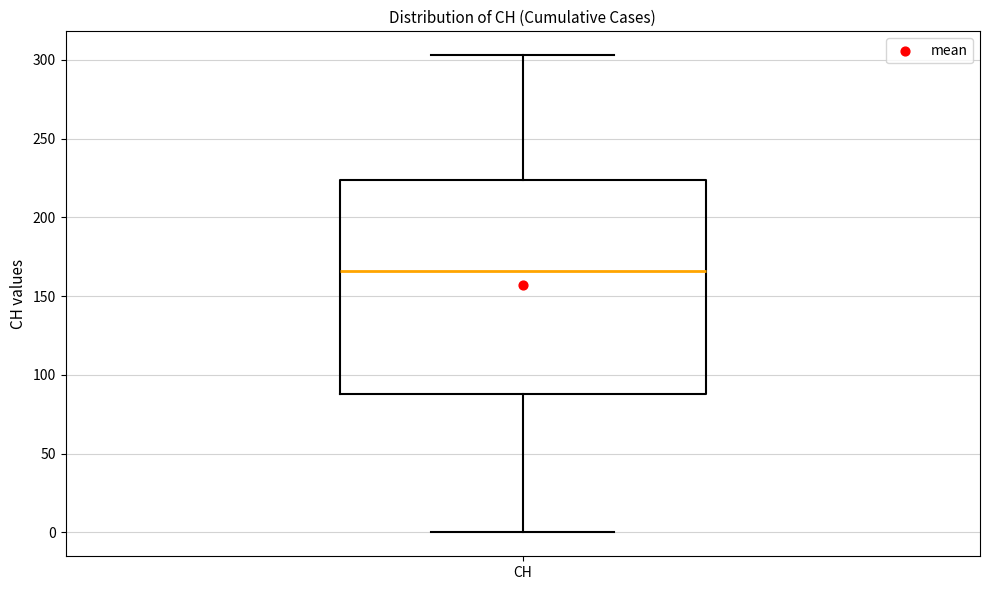

Where is the upper edge of the box for CH on the y-axis? The values are not printed on the chart, so give them approximately, as read against the axis.

225